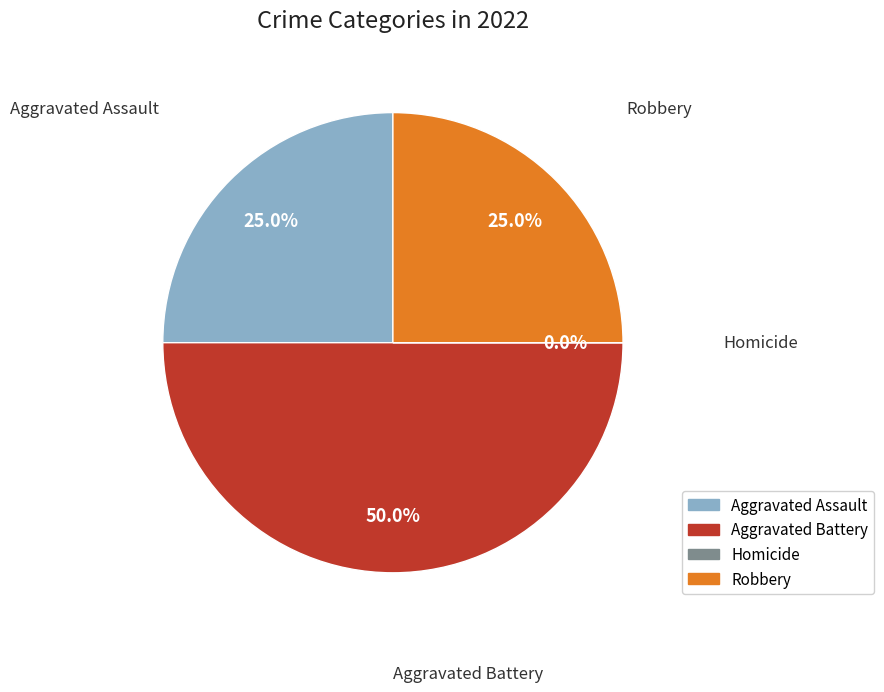

Which category has the biggest portion of the pie?

Aggravated Battery